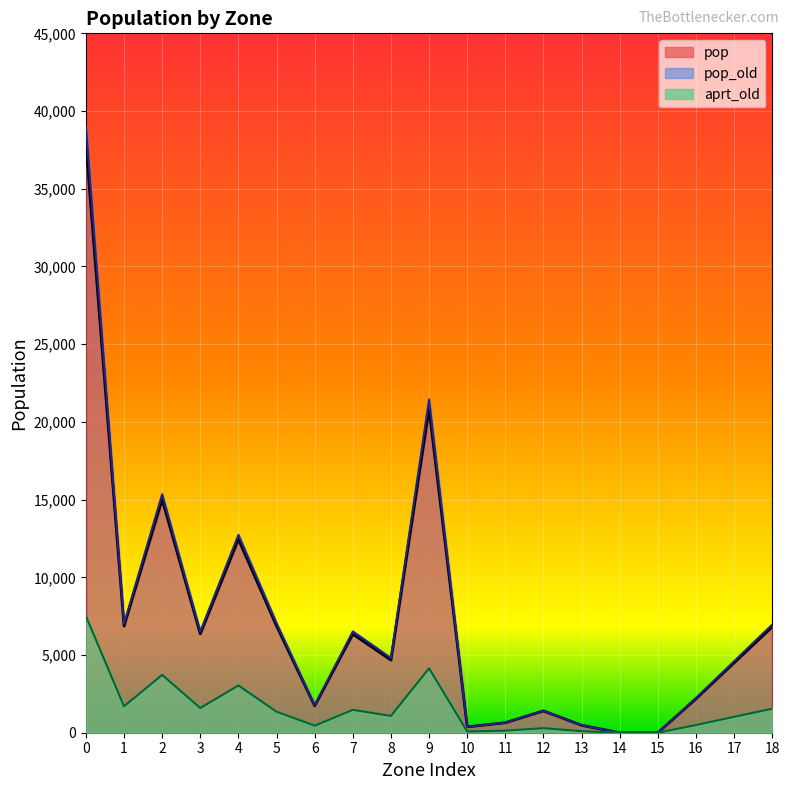

Reading left to right, list all the values displayed in this chart.

pop: 37928.1	6864.9	15010.1	6362.9	12450.5	6864.2	1731.9	6344.7	4677.5	20854.2	375.5	642.7	1404.0	476.3	0.0	0.0	2188.8	4501.1	6811.3
pop_old: 39041.8	7017.6	15344.2	6514.2	12732.2	7049.9	1763.5	6514.3	4802.5	21444.3	380.4	651.1	1422.4	482.6	0.0	0.0	2231.8	4598.9	6959.3
aprt_old: 7504.0	1700.4	3719.2	1590.2	3041.6	1353.3	453.8	1470.5	1082.9	4141.6	78.8	134.6	293.9	99.9	0.0	0.0	495.9	1022.0	1546.5